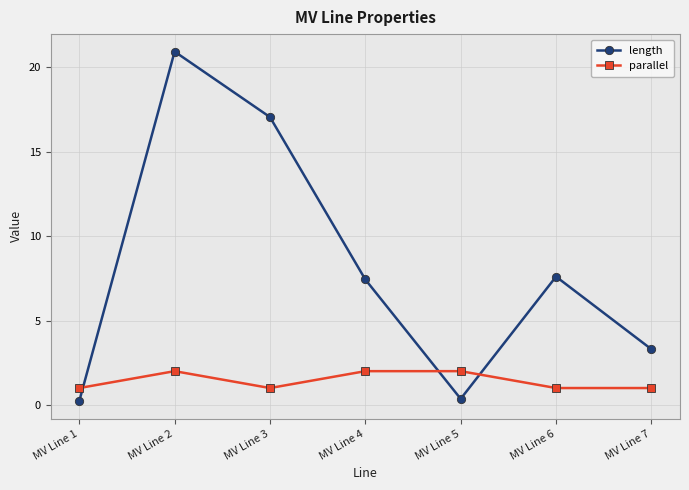

The parallel series shows 2.0 at MV Line 4. True or false?

True